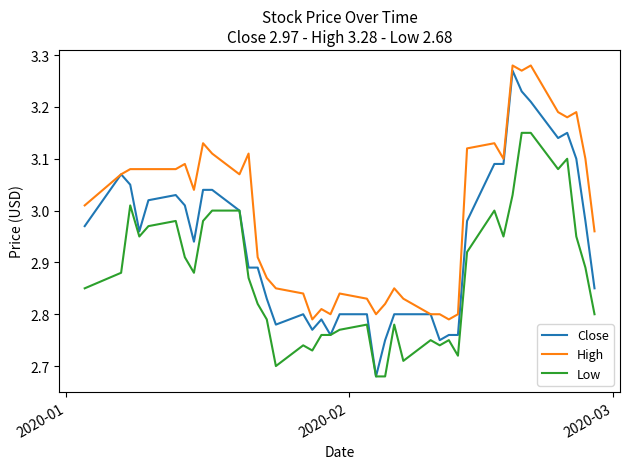

What is the difference between the maximum and minimum values in the Low series?

0.5